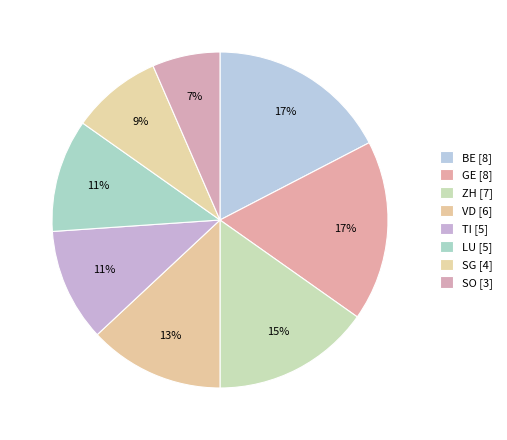

To the nearest percent, what is the combined percentage of VD and SO?

20%